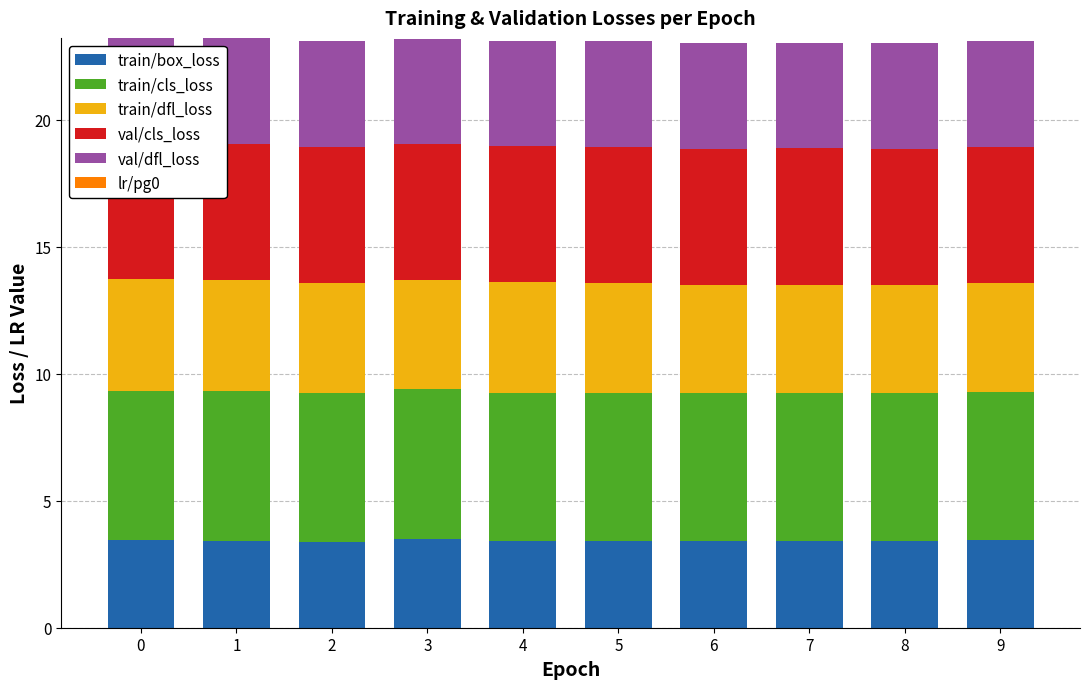

What is the spread (max minus min) of values at 9?

5.8